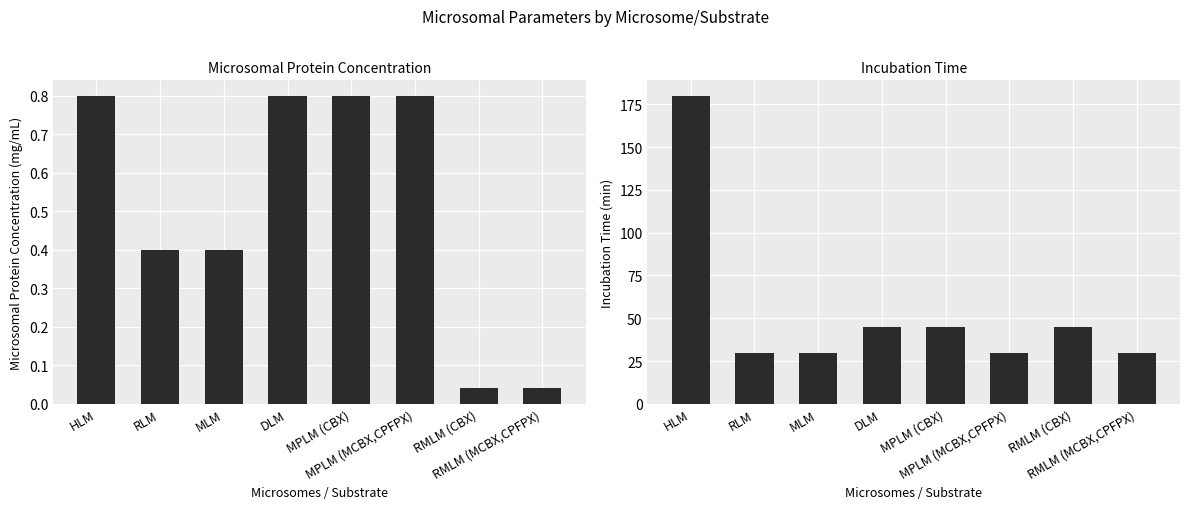

The Microsomal Protein Concentration (mg/mL) series shows 0.6 at RLM. True or false?

False